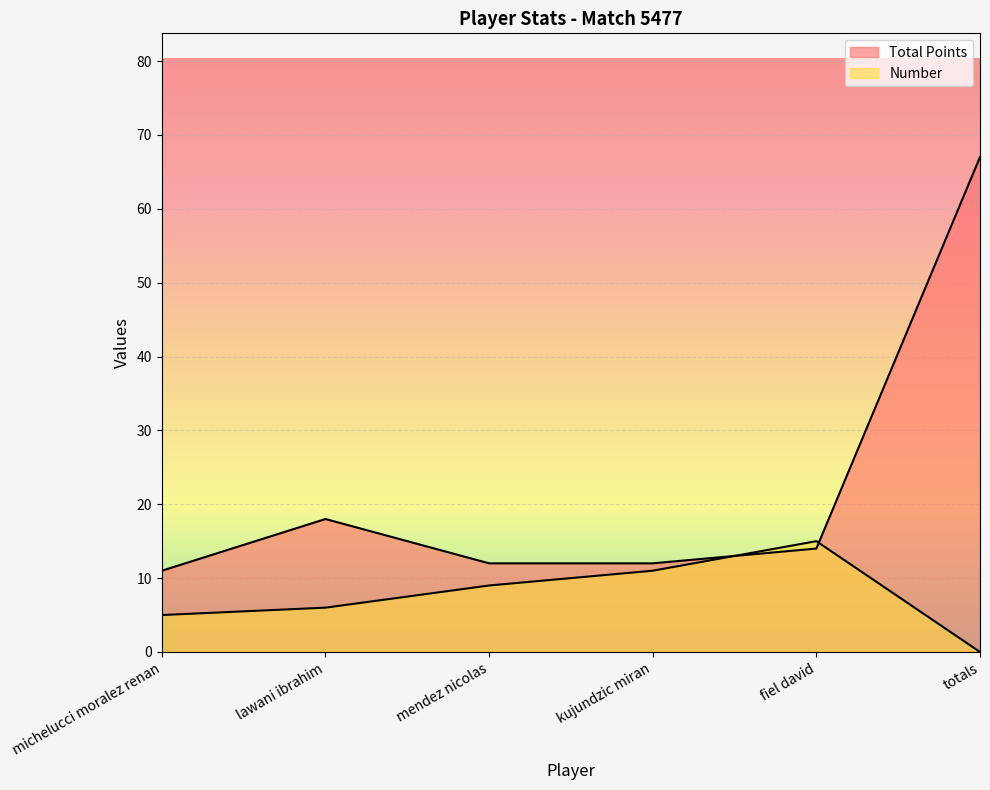

True or false: Total Points has a value of 5 at michelucci moralez renan.

False